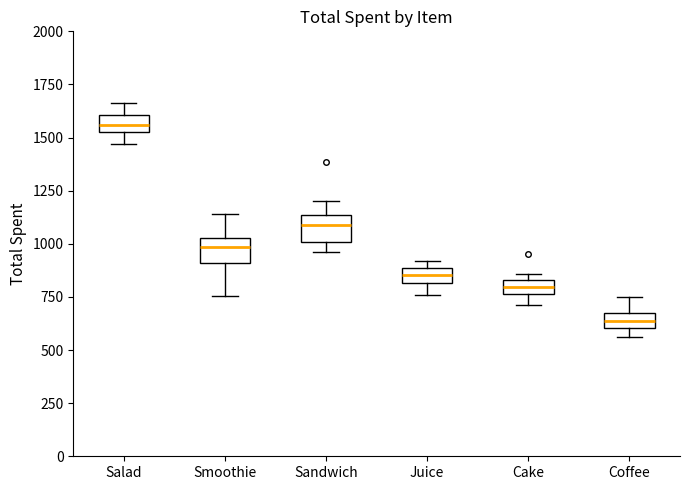

Where is the lower edge of the box for Smoothie on the y-axis? The values are not printed on the chart, so give them approximately, as read against the axis.

900